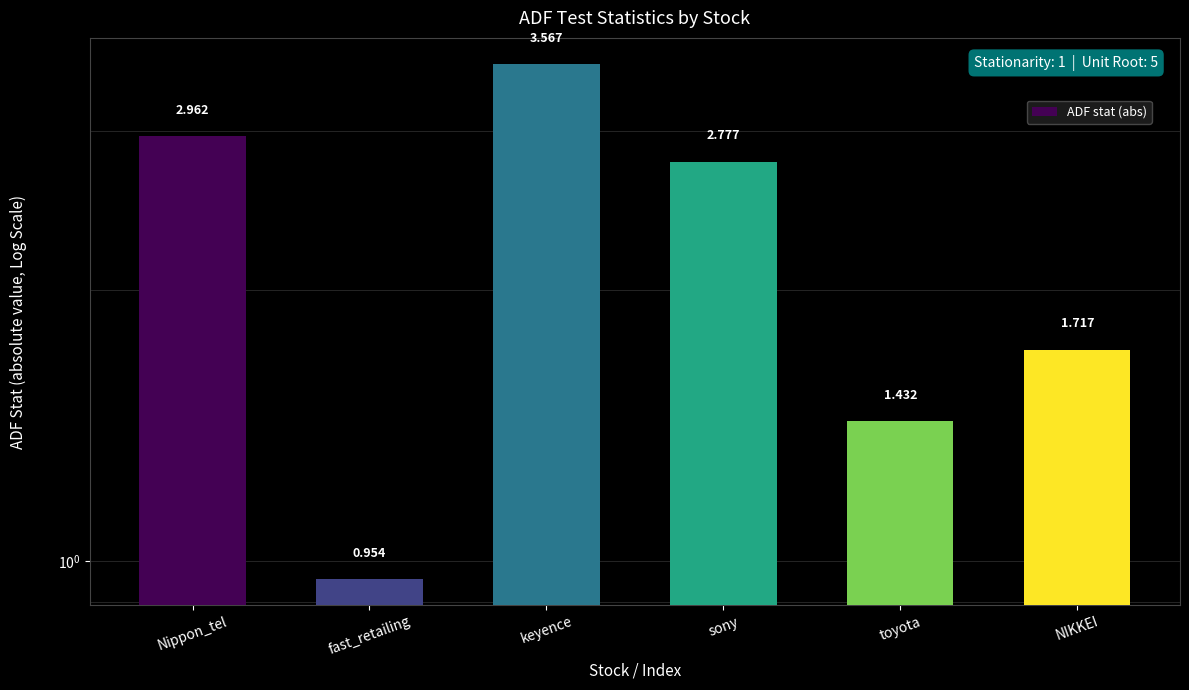

Reading left to right, extract all data points from this chart.

Nippon_tel=3.0	fast_retailing=1.0	keyence=3.6	sony=2.8	toyota=1.4	NIKKEI=1.7